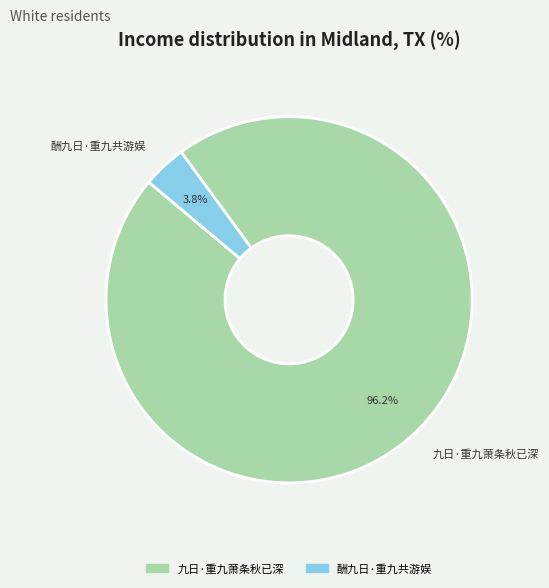

Between 酬九日·重九共游娱 and 九日·重九萧条秋已深, which is larger?

九日·重九萧条秋已深